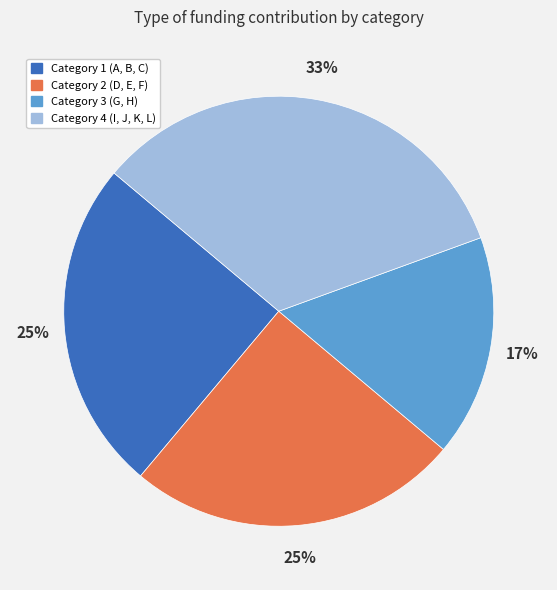

Which category has the biggest portion of the pie?

Category 4 (I, J, K, L)